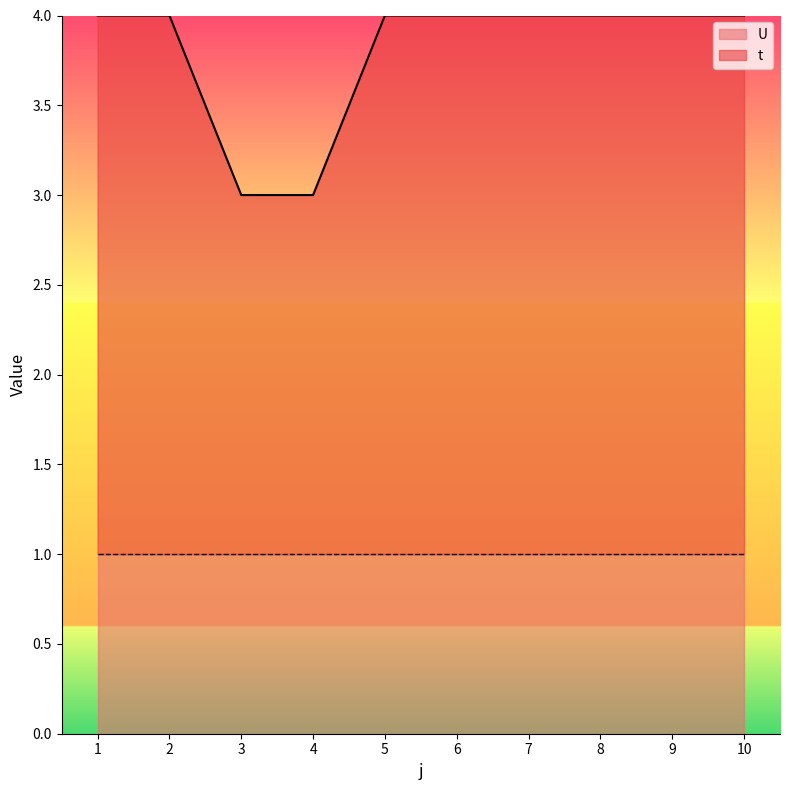

Which category has the lowest value across all series?

3